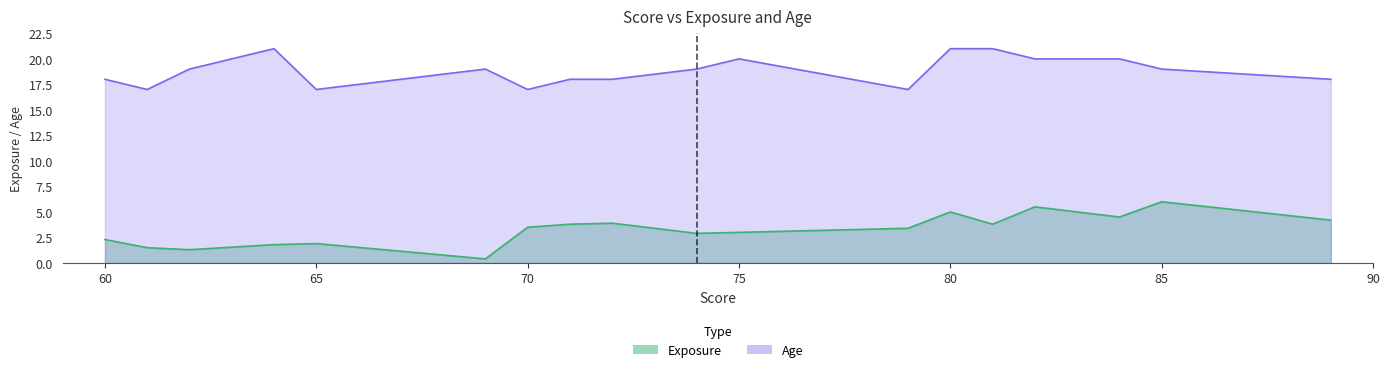

True or false: Age and Exposure intersect in this chart.

False